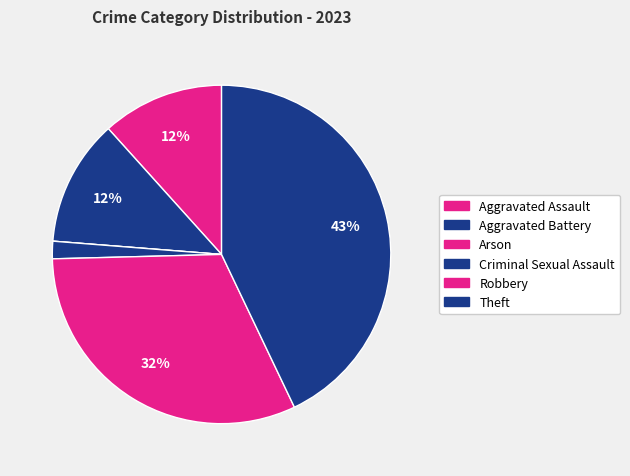

Between Robbery and Criminal Sexual Assault, which is larger?

Robbery